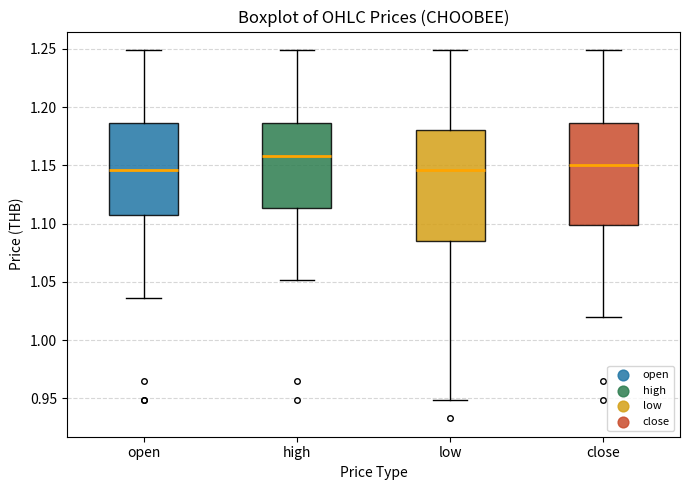

Reading left to right, transcribe this box plot: for each box, give where its median line is, the range the box spans, and where its two whiskers end, as read against the y-axis. The values are not printed on the chart, so give them approximately, as read against the axis.

open: median 1.145, box 1.105 to 1.185, whiskers 1.035 to 1.250
high: median 1.160, box 1.115 to 1.185, whiskers 1.050 to 1.250
low: median 1.145, box 1.085 to 1.180, whiskers 0.950 to 1.250
close: median 1.150, box 1.100 to 1.185, whiskers 1.020 to 1.250